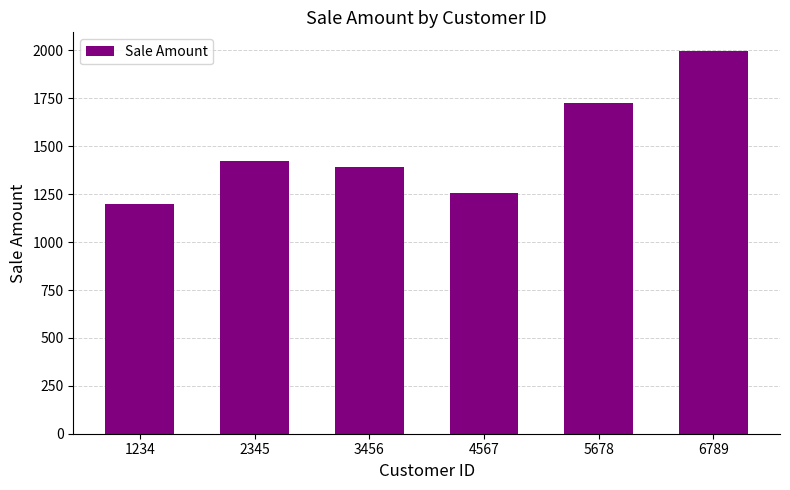

Rank the categories by value from highest to lowest.

6789, 5678, 2345, 3456, 4567, 1234